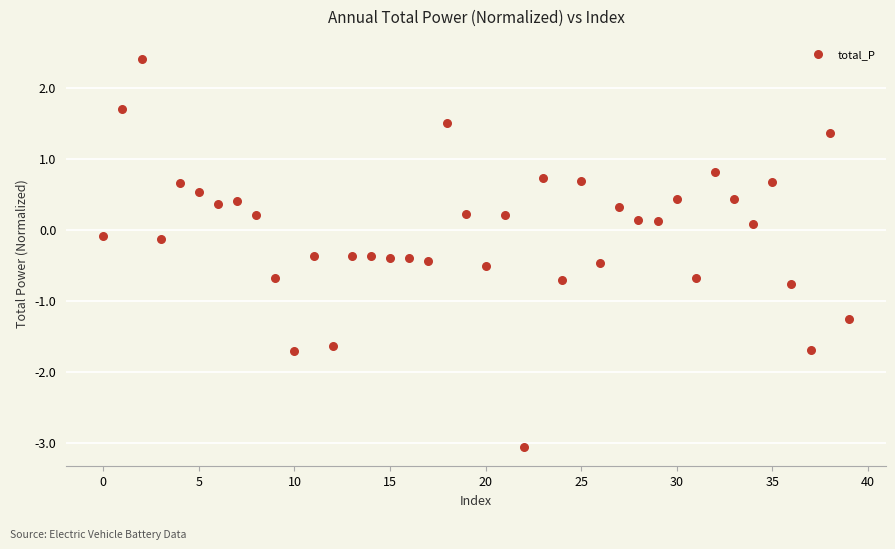

What is the range of Y values (max minus min)?

5.5